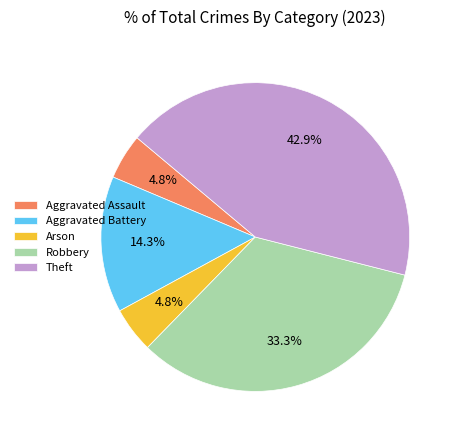

Which slice is the largest?

Theft